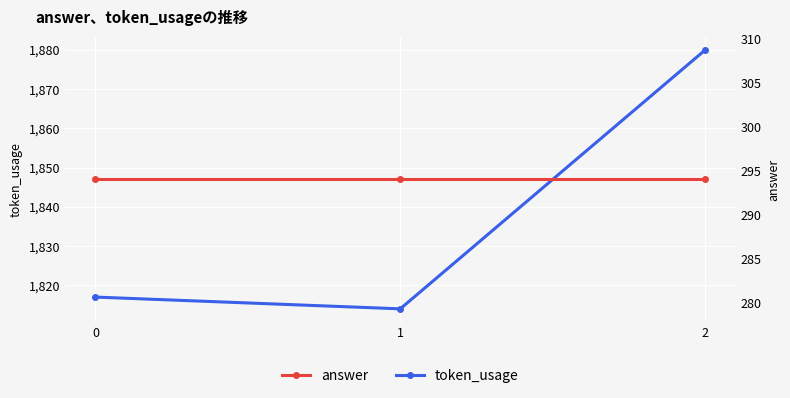

What is the highest value of the answer series?

294